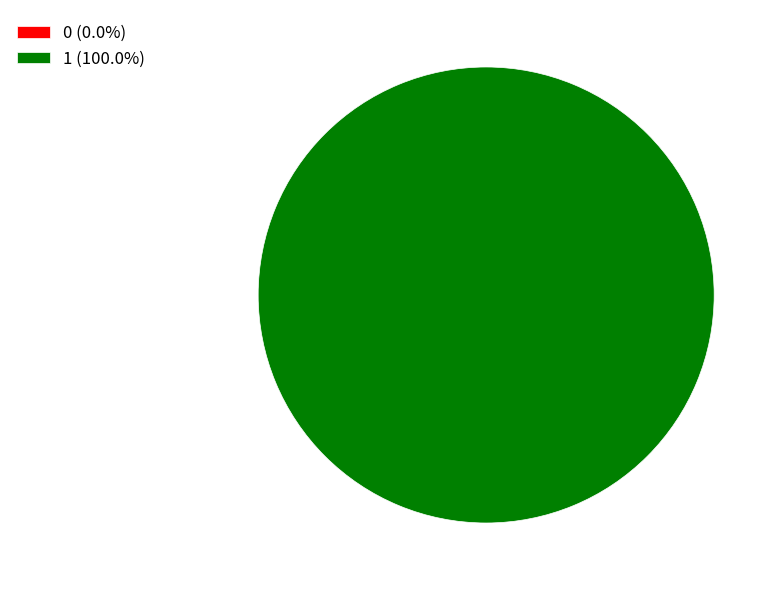

How many slices are in this pie chart?

2